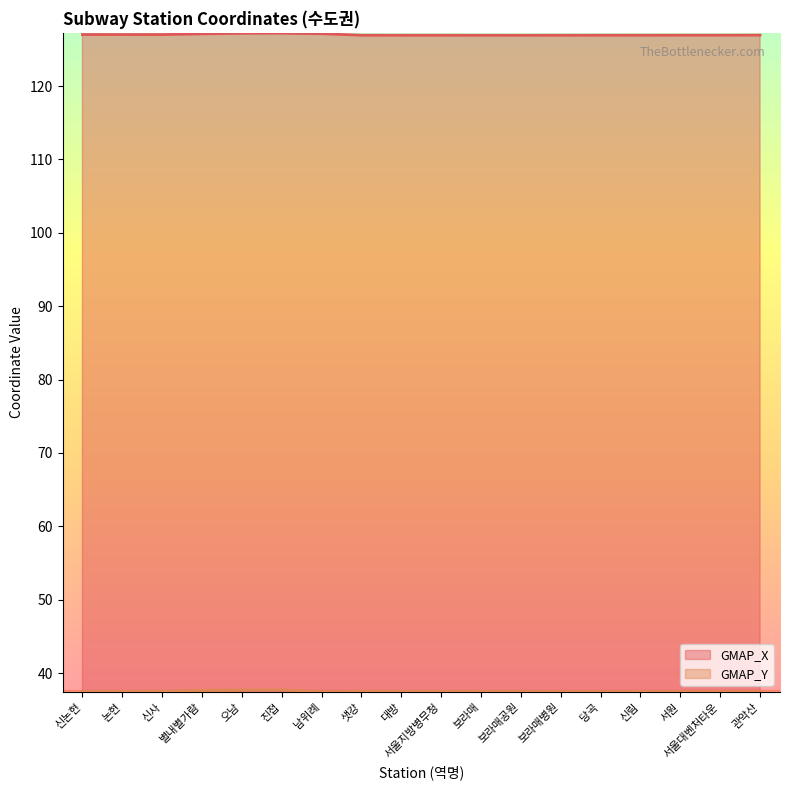

List the series in order of their peak value, lowest first.

GMAP_Y, GMAP_X